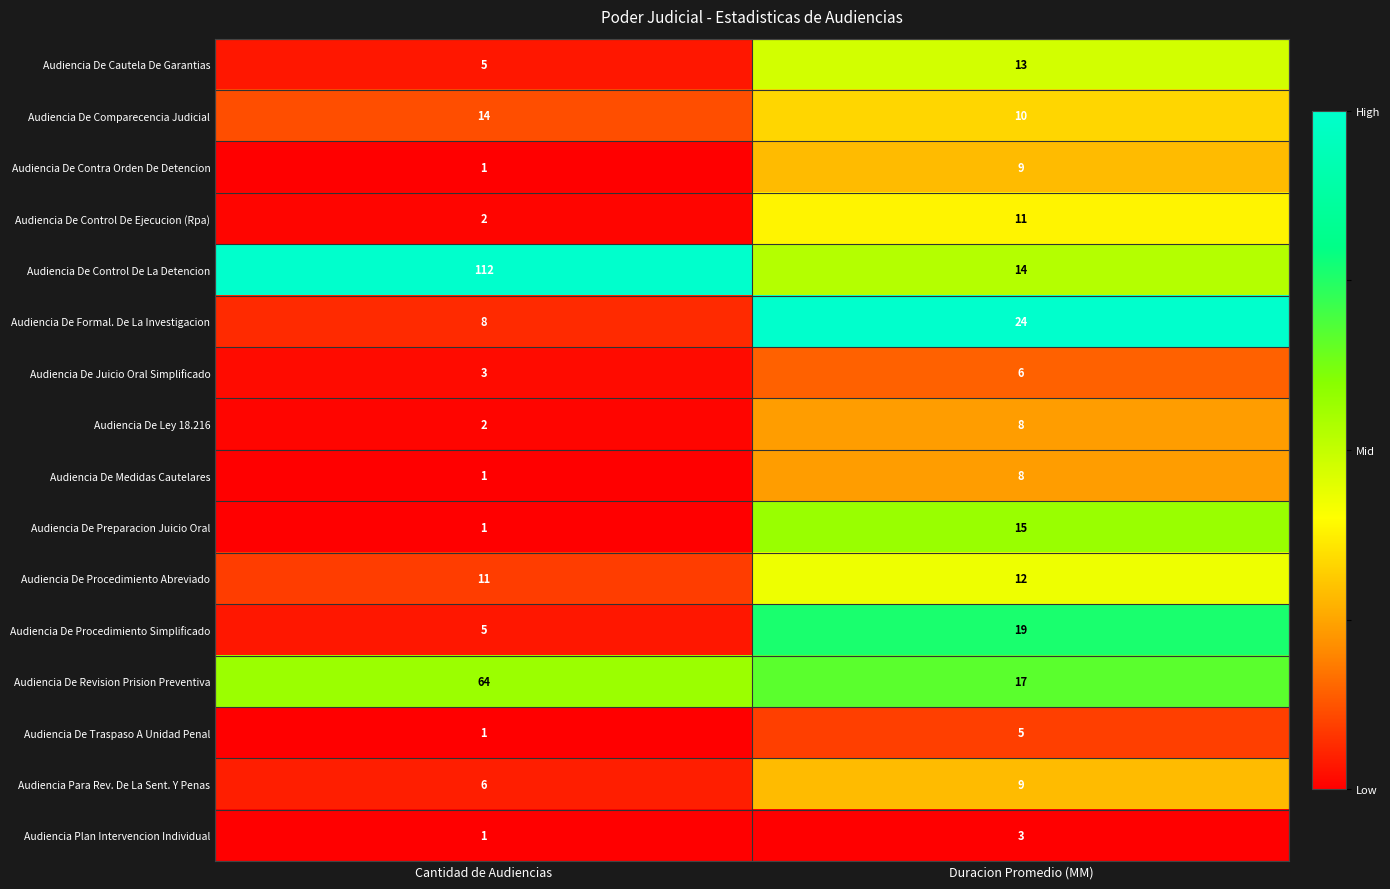

At which category is the sum across all series the highest?

Cantidad de Audiencias